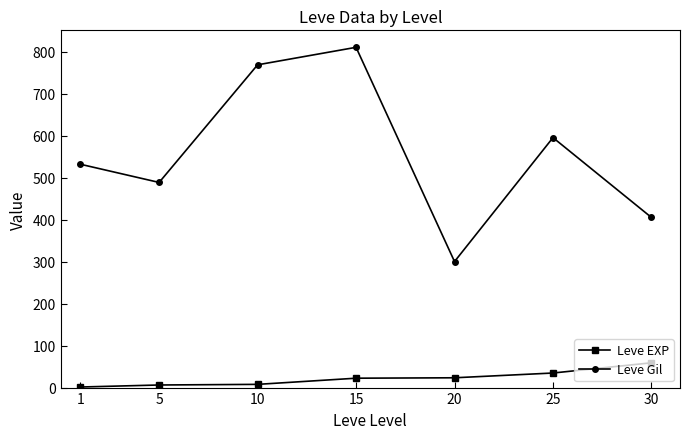

What is the value of the Leve Gil point at the 2nd from the left?

488.3